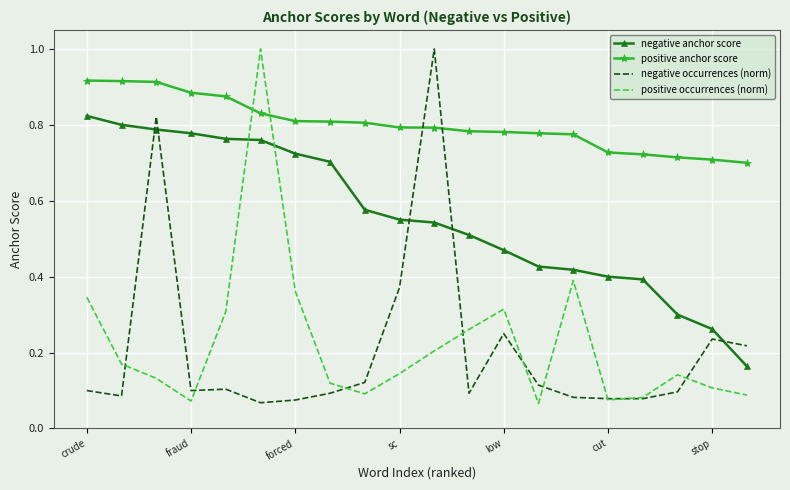

What is the maximum value for negative occurrences (norm)?

1.0